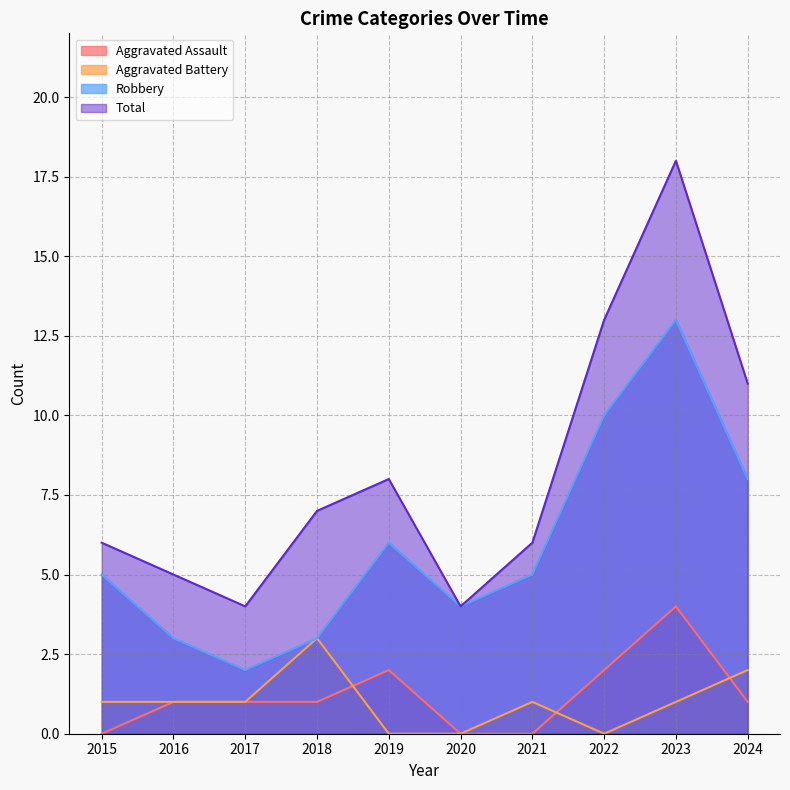

At which category does Aggravated Battery reach its first local valley?

2022